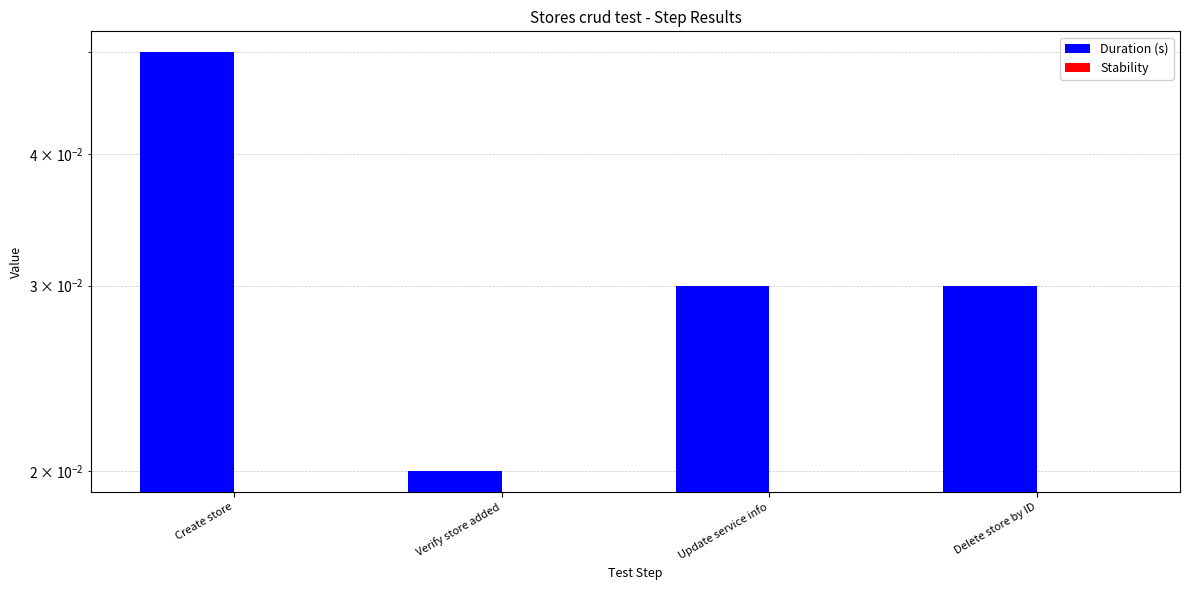

What is the sum of all Duration (s) values?

0.1